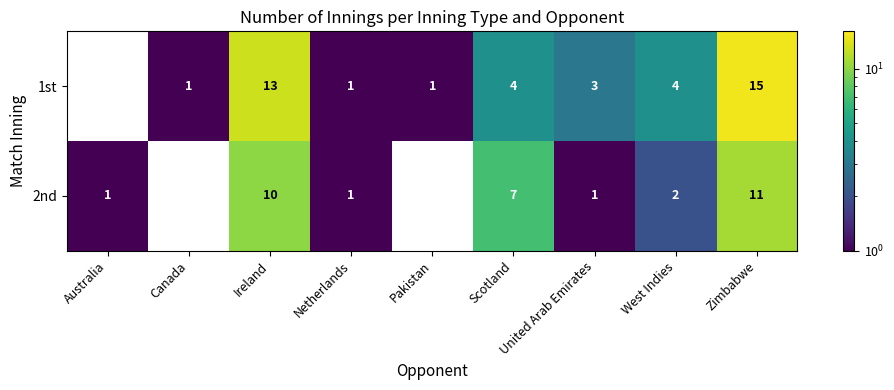

What is the difference between the 1st values at Scotland and Canada?

3